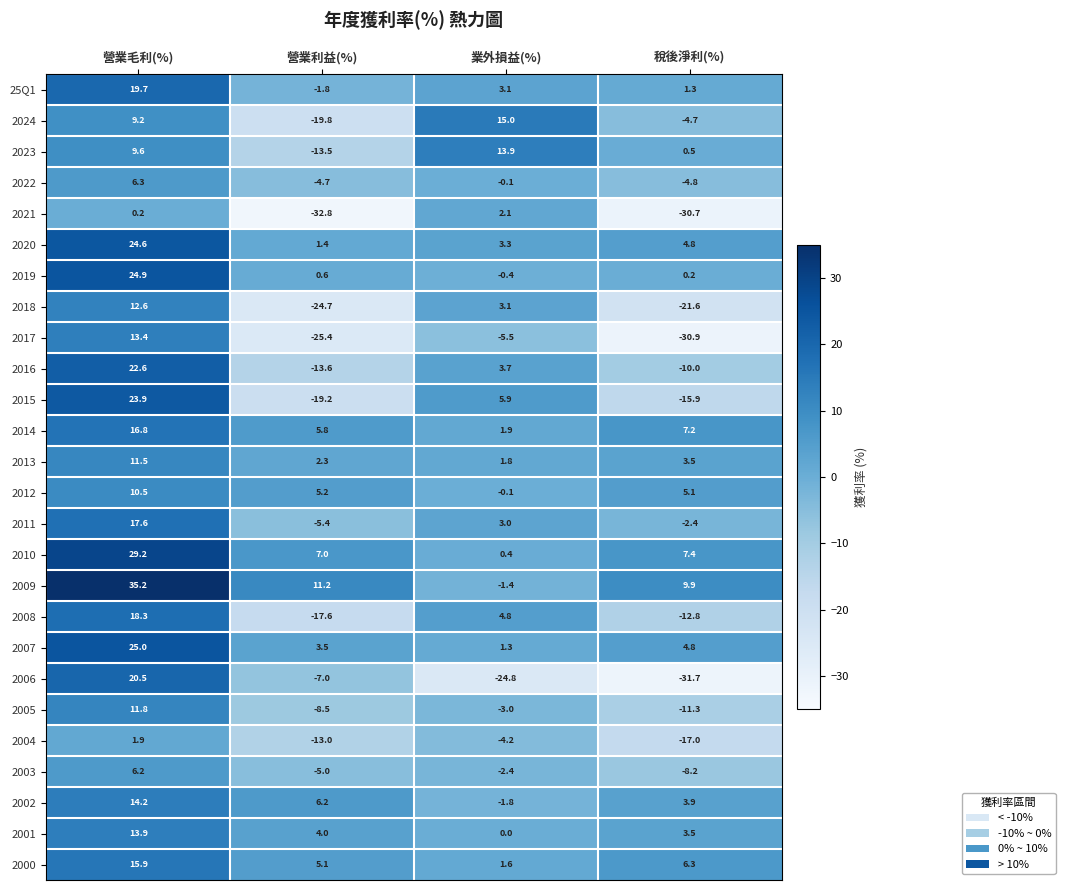

What is the sum of the 2012 values at 業外損益(%) and 營業利益(%)?

5.1